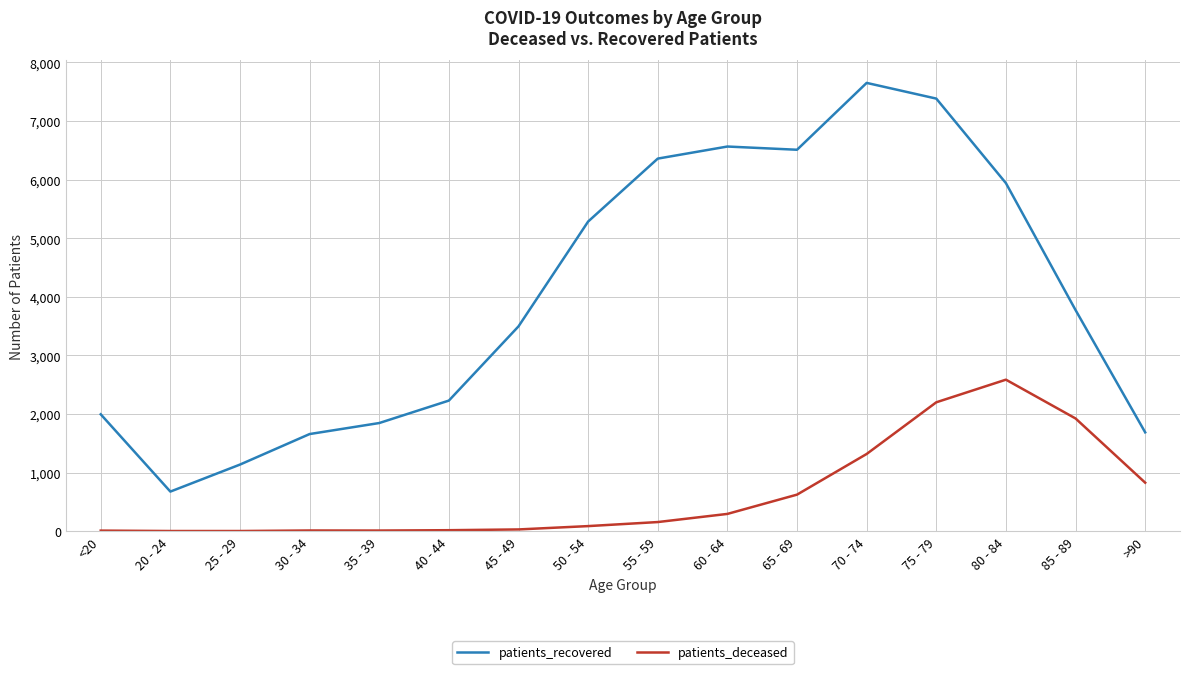

List the series in order of their overall mean, lowest first.

patients_deceased, patients_recovered